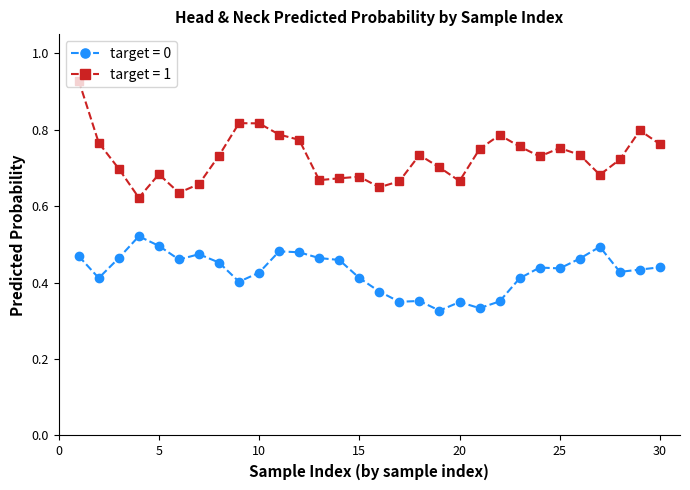

Which series has the largest range (max minus min)?

target = 1